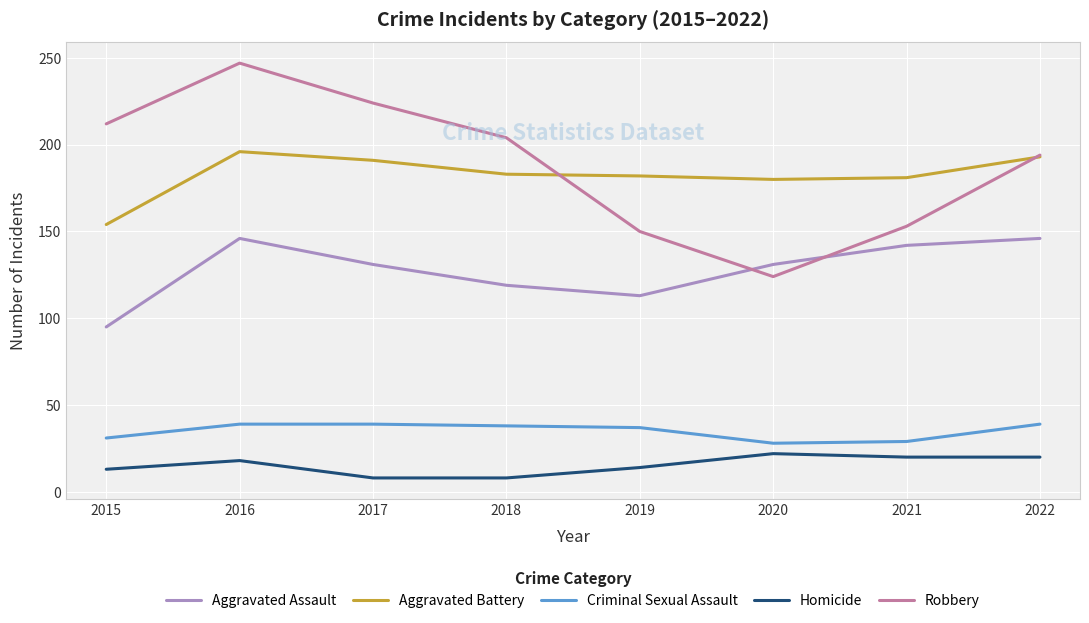

True or false: Homicide and Aggravated Battery intersect in this chart.

False